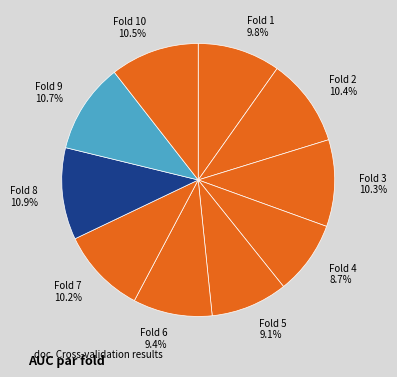

What portion of the pie excludes Fold 7?

89.8%